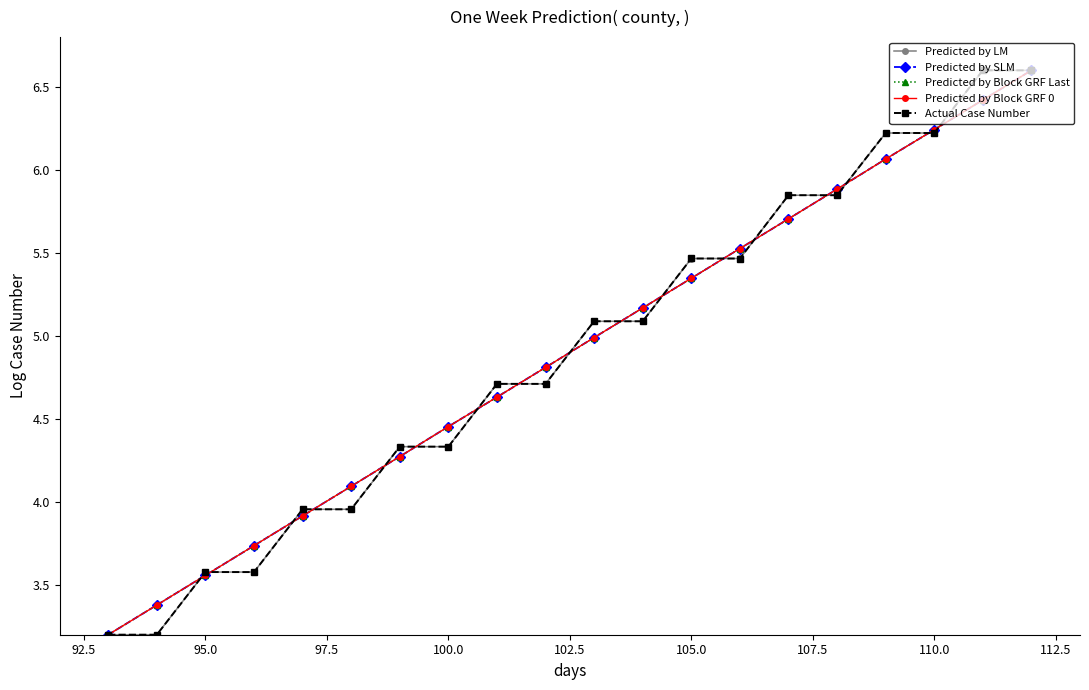

What is the highest value of the Predicted by Block GRF Last series?

6.6